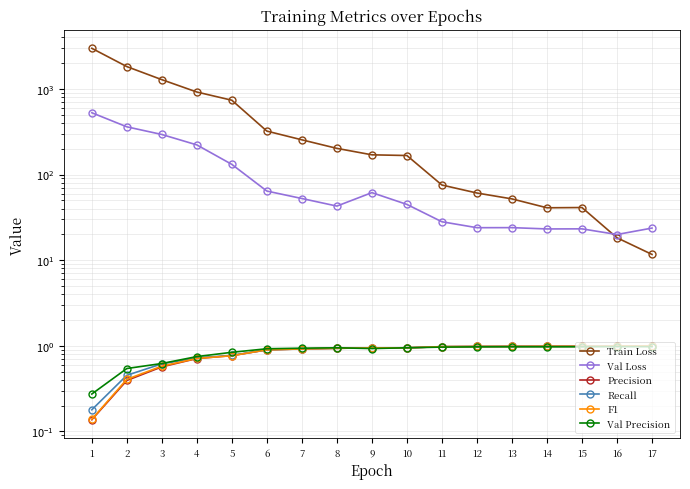

What is the difference between the F1 values at 7 and 14?

0.1